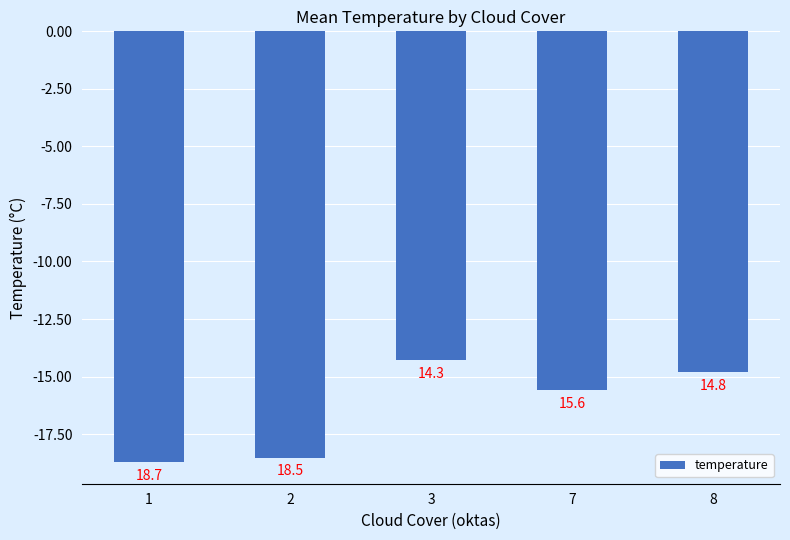

Rank the categories by value from highest to lowest.

3, 8, 7, 2, 1